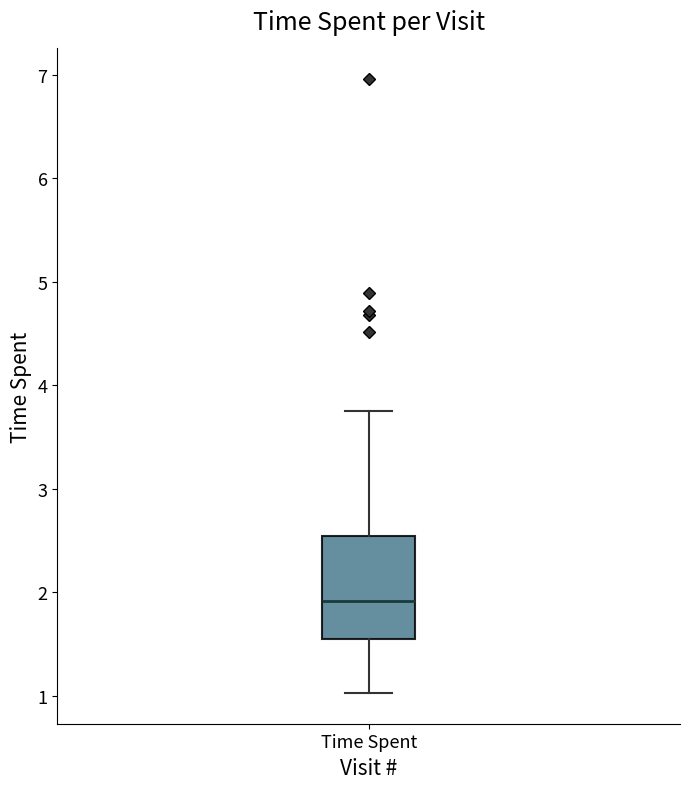

Where is the lower edge of the box for Time Spent on the y-axis? The values are not printed on the chart, so give them approximately, as read against the axis.

1.6